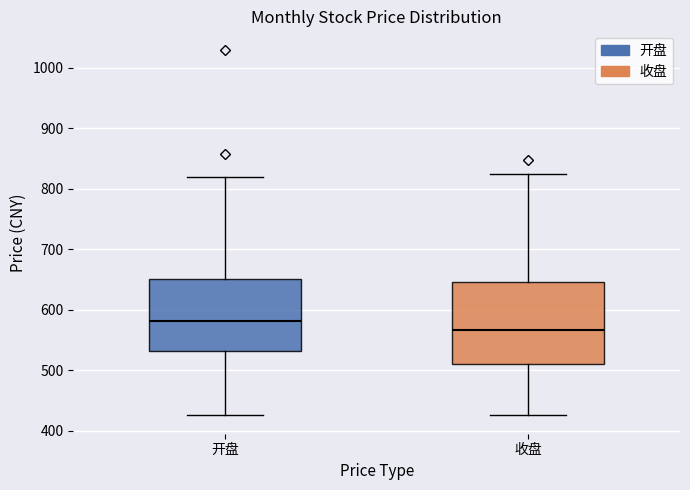

Which box is the tallest, from its lower edge to its upper edge?

收盘